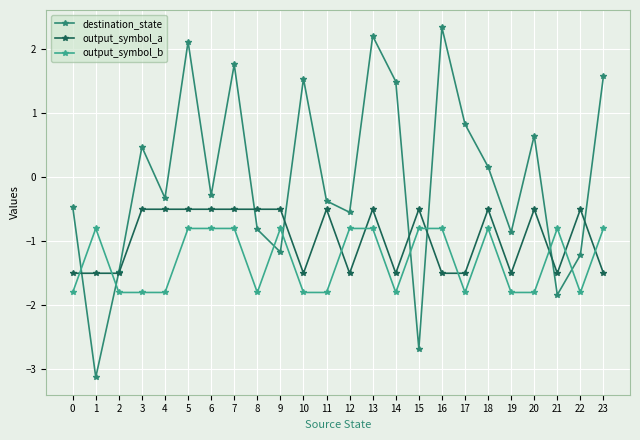

The destination_state series shows -1.5 at 2. True or false?

True